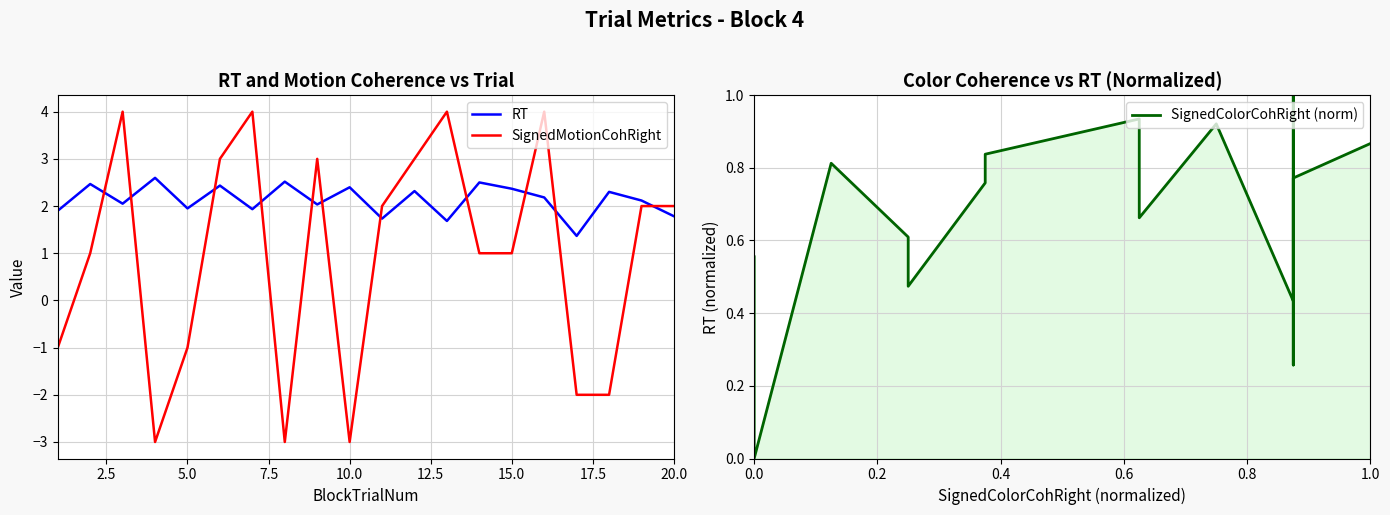

What are all the series names shown in the legend?

RT, SignedMotionCohRight, SignedColorCohRight (norm)